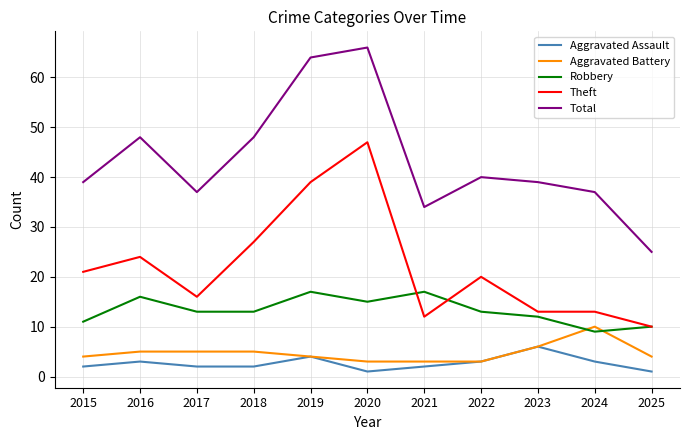

What is the sum of the Total values at 2020 and 2016?

114